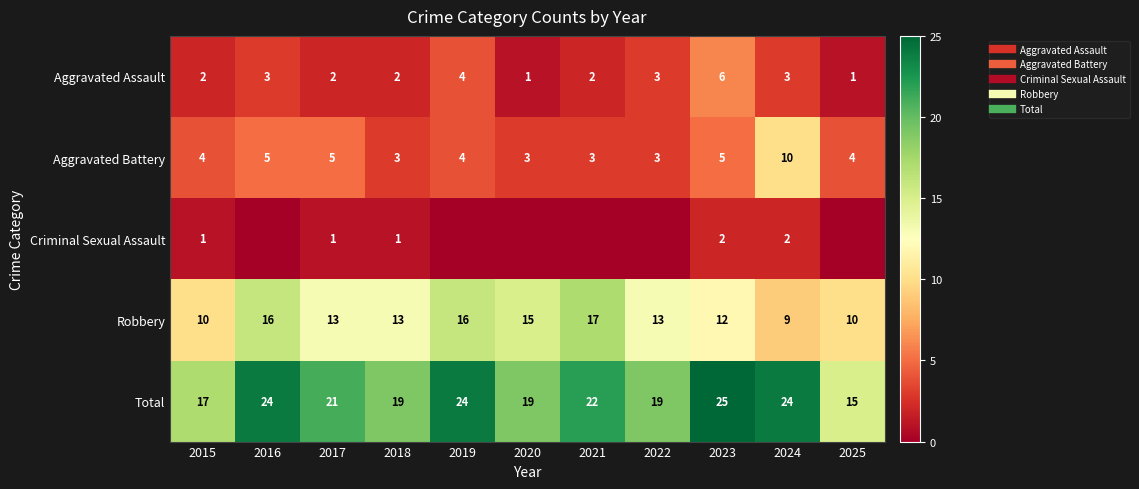

At how many categories does at least one series exceed 11?

11